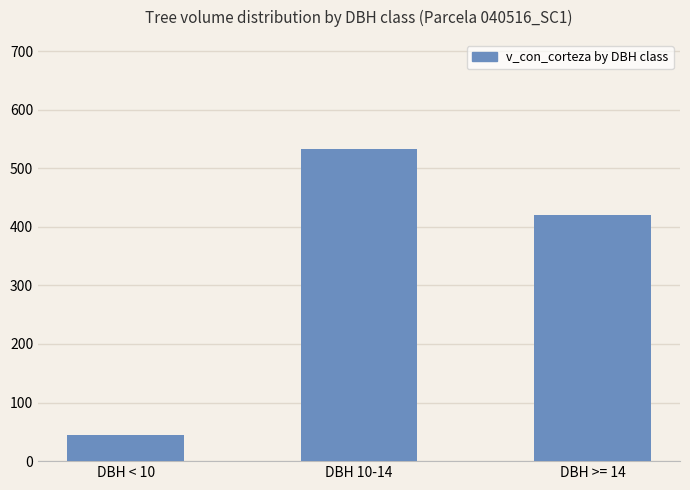

Rank the categories by value from highest to lowest.

DBH 10-14, DBH >= 14, DBH < 10